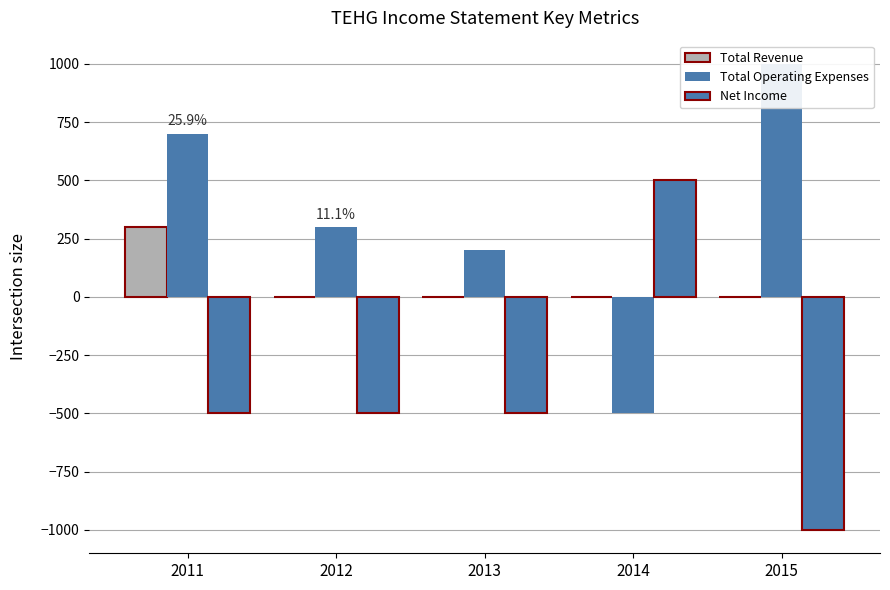

Between 2012 and 2014, which series saw the biggest shift?

Net Income